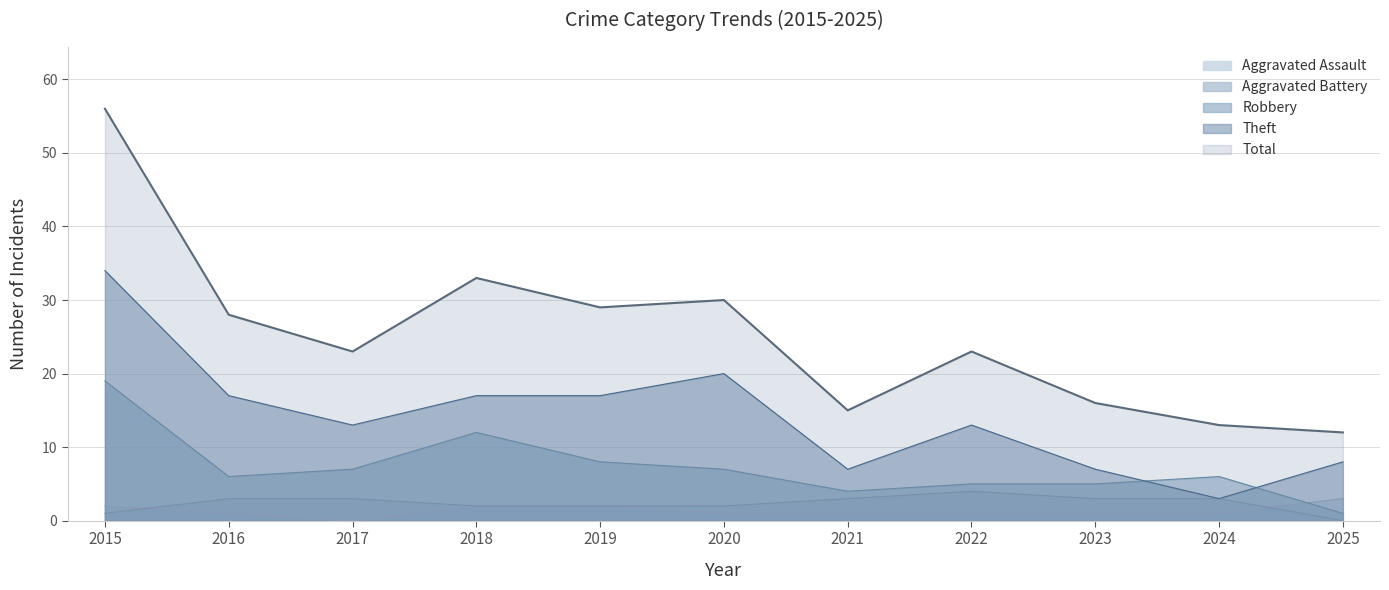

Is it true that Aggravated Assault equals 1 at 2018?

False